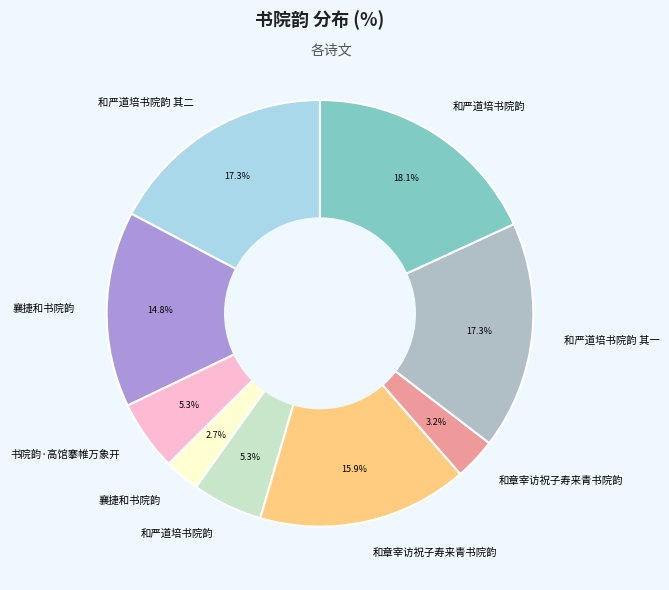

Is there a majority slice in this chart?

No